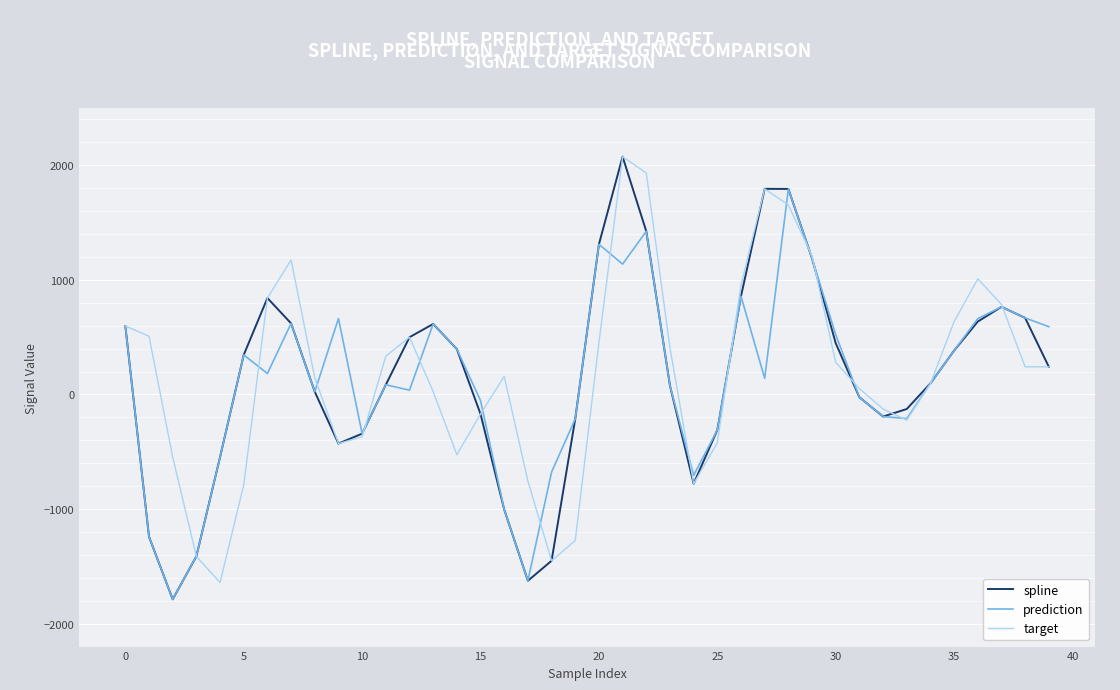

How many values in the spline series exceed 241?

20